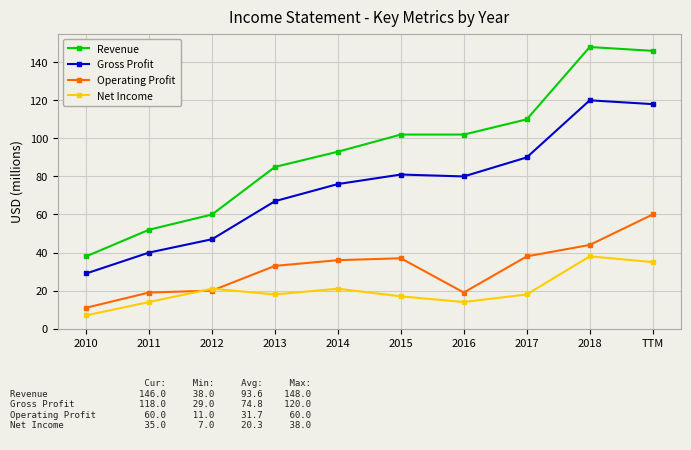

True or false: Operating Profit and Gross Profit cross at least once.

False